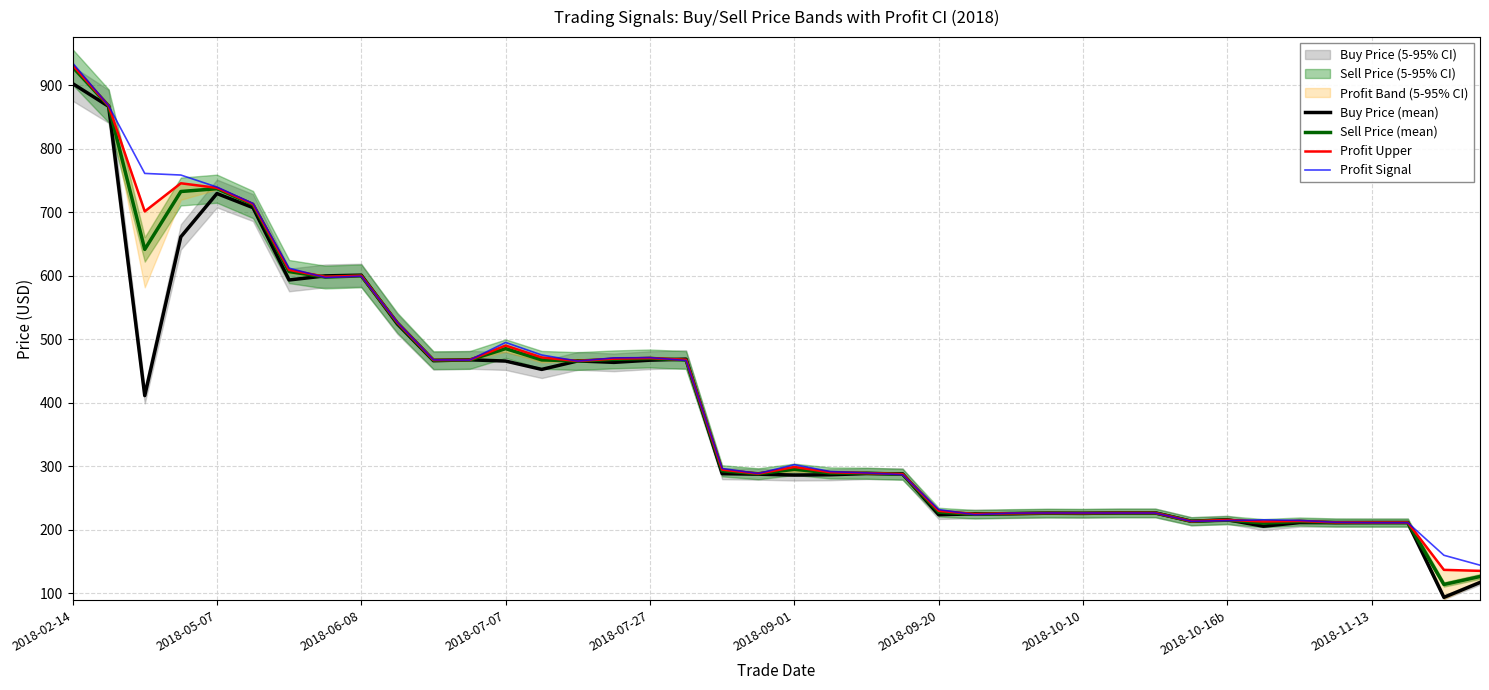

How many intersections are there between Profit Upper and Profit Signal?

16